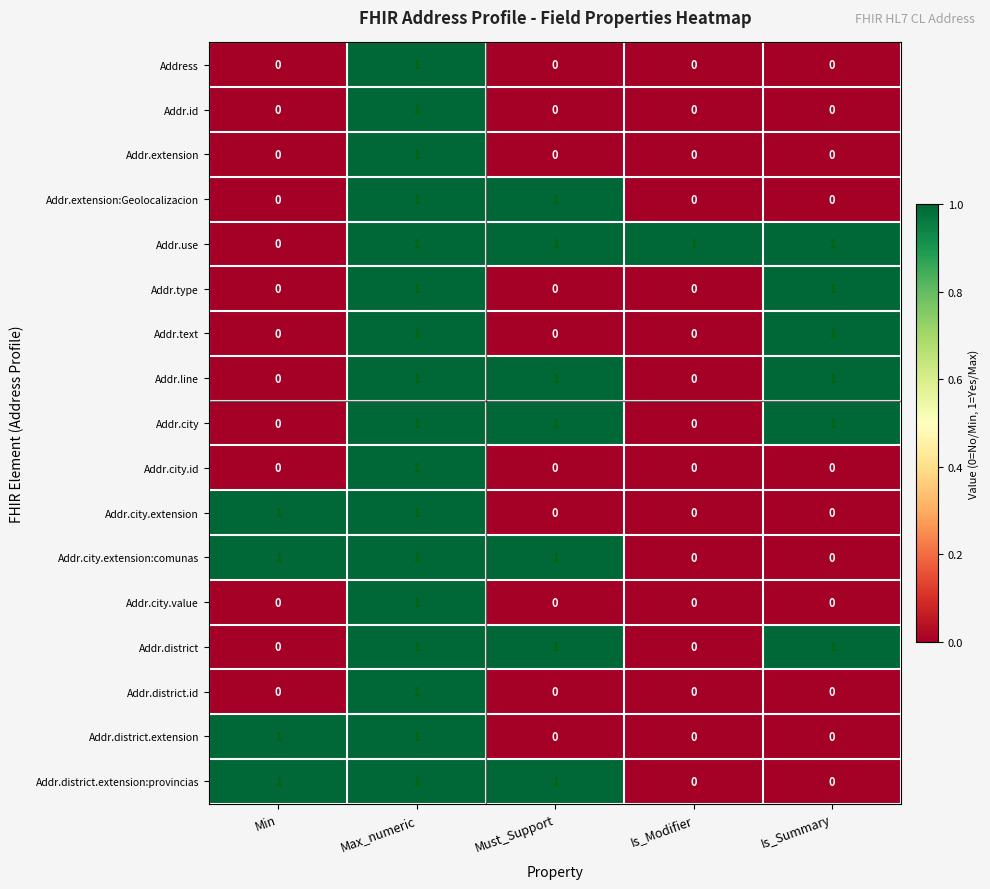

The value of Address at Max_numeric is 0. True or false?

False